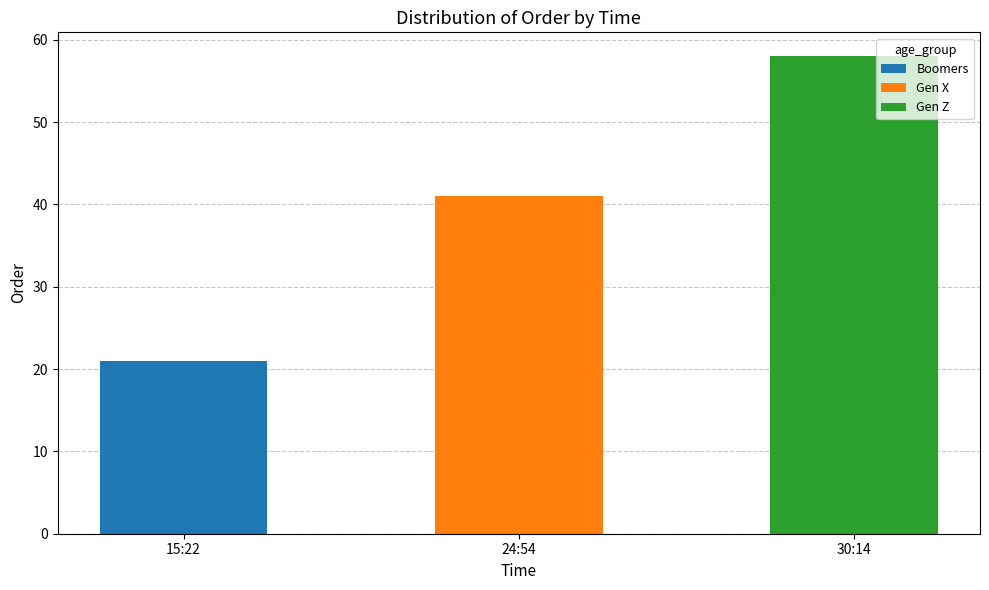

At which label does Boomers reach its peak?

15:22